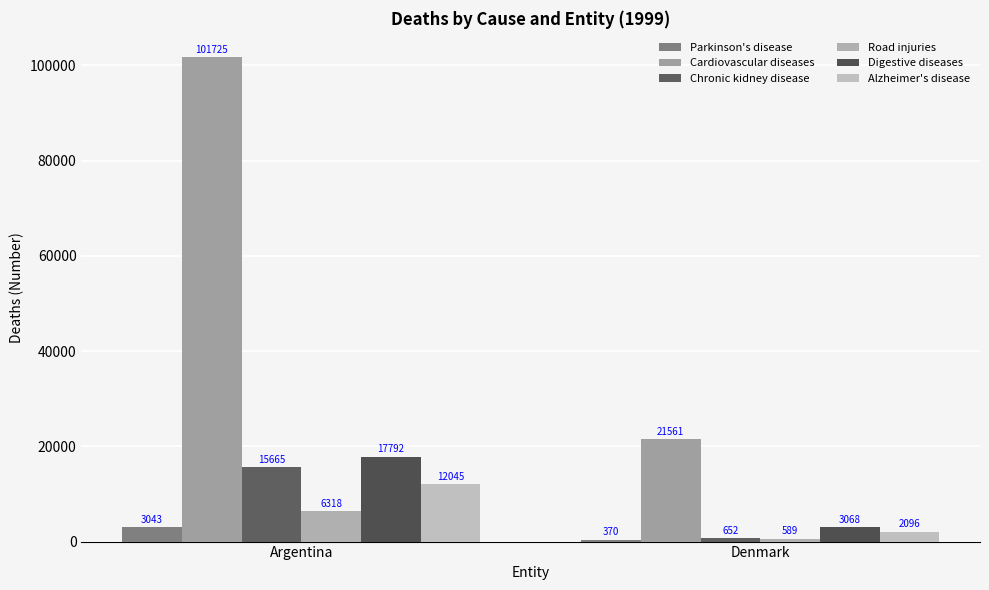

What position from the left is Denmark?

2